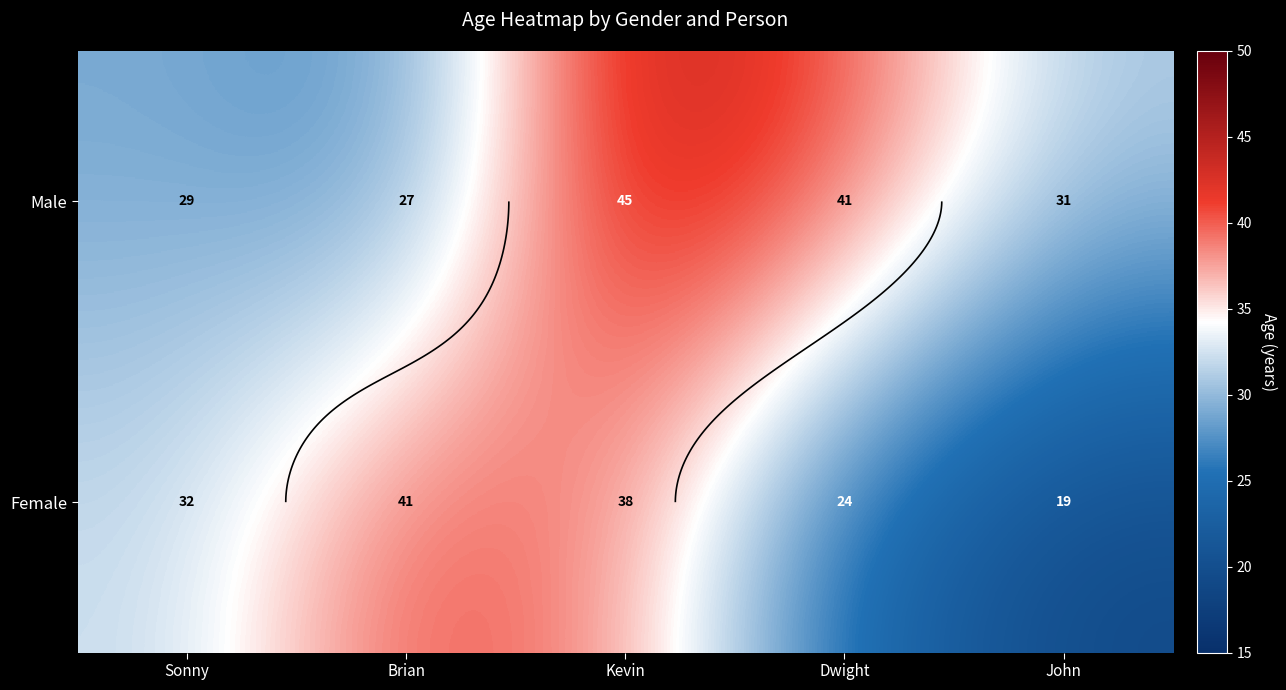

At how many categories does at least one series exceed 26?

5